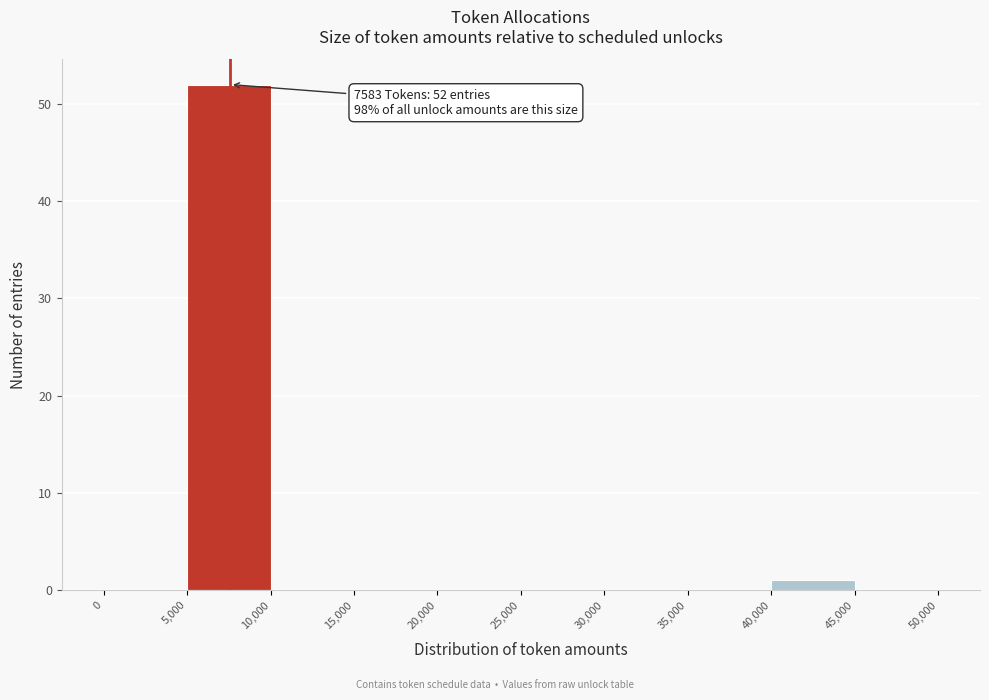

Over which range of the x-axis is the bar tallest?

5,000 to 10,000